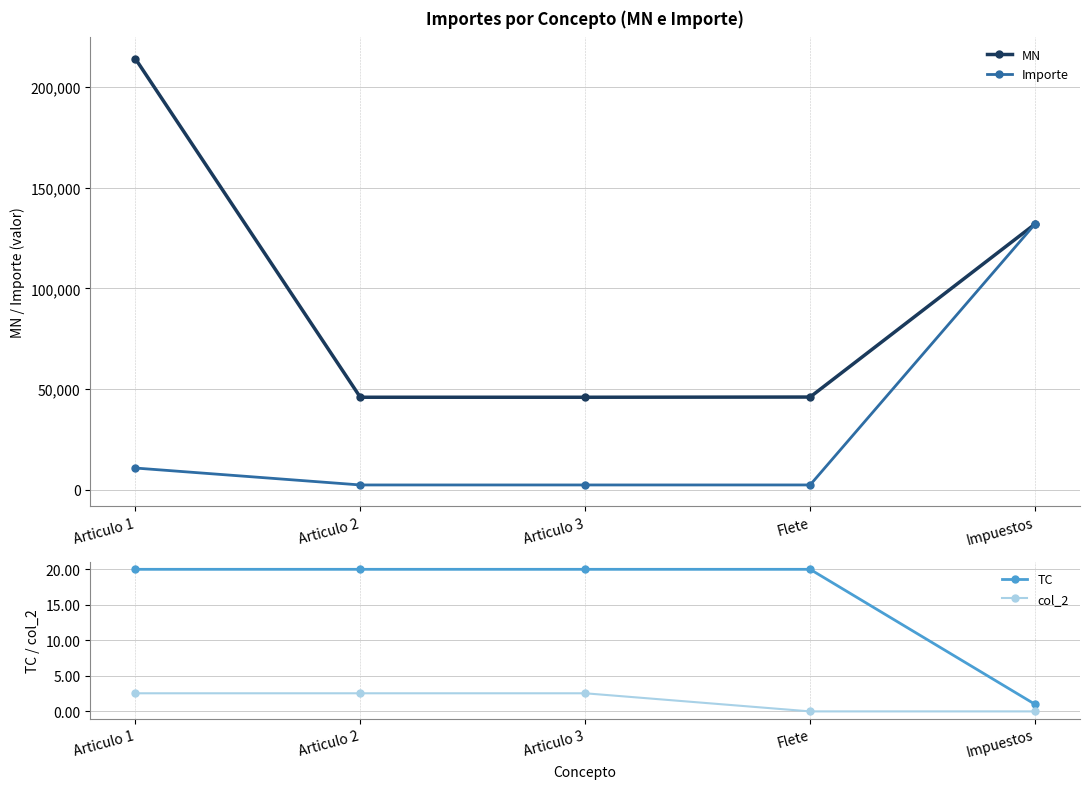

Between Articulo 2 and Articulo 1, which is larger?

Articulo 1